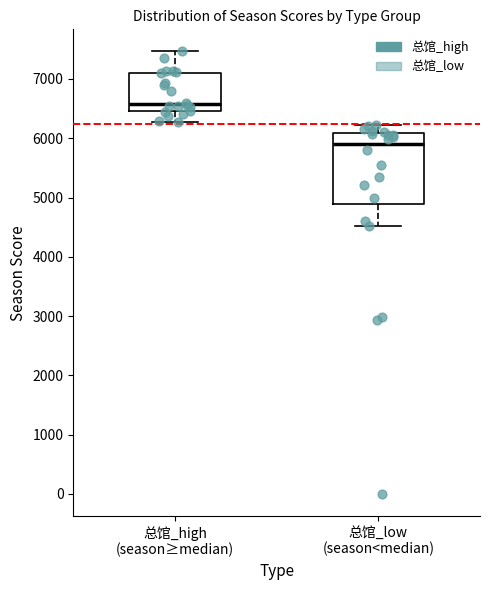

Which box is the tallest, from its lower edge to its upper edge?

总馆_low (season<median)